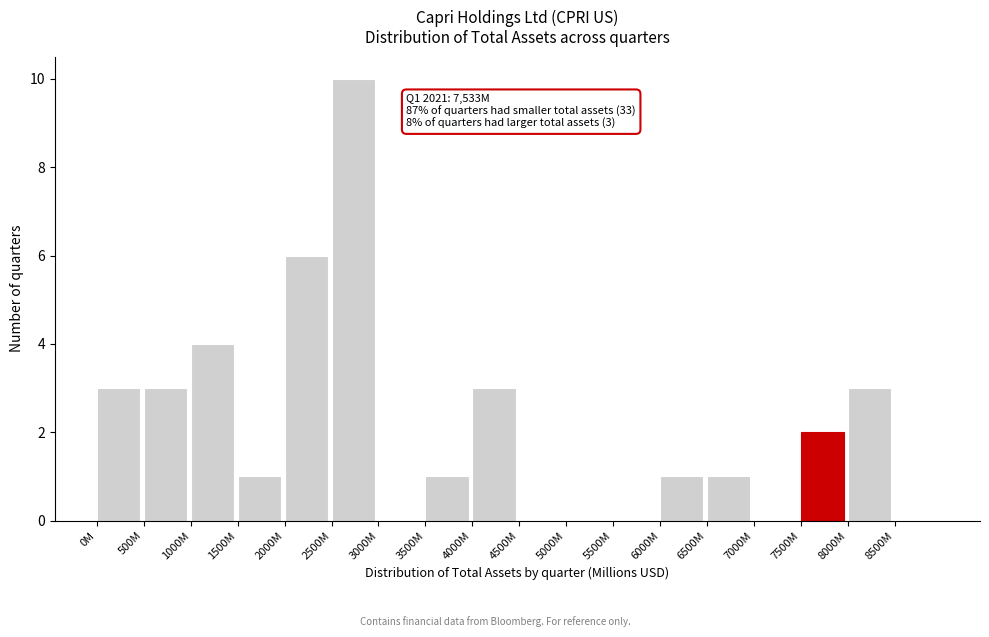

Reading left to right, extract all data points from this chart.

0M=3	500M=3	1000M=4	1500M=1	2000M=6	2500M=10	3000M=0	3500M=1	4000M=3	4500M=0	5000M=0	5500M=0	6000M=1	6500M=1	7000M=0	7500M=2	8000M=3	8500M=0